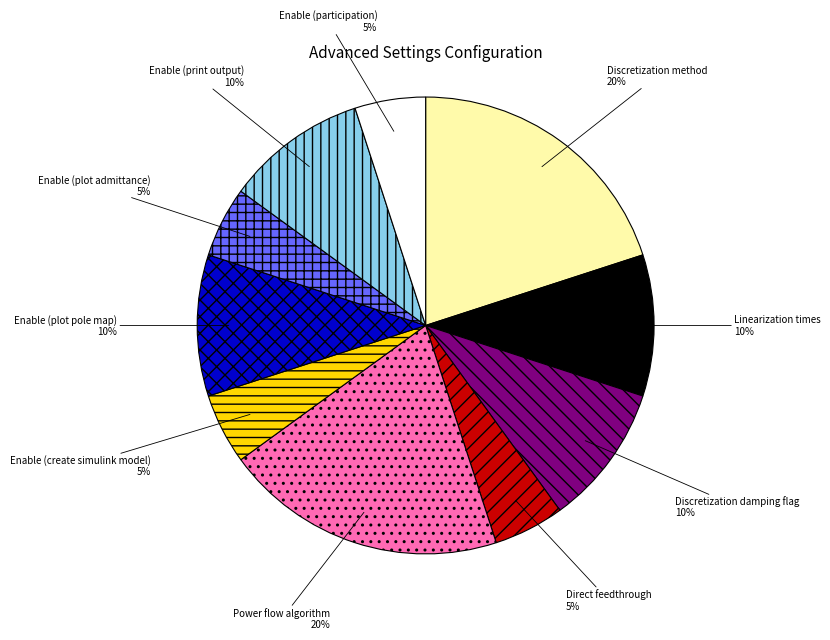

To the nearest percent, what percentage of the pie is Power flow algorithm?

20%